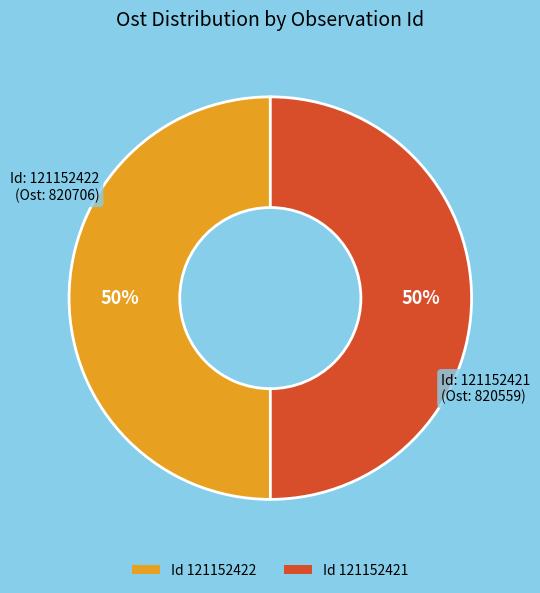

To the nearest percent, what is the average slice percentage?

50%